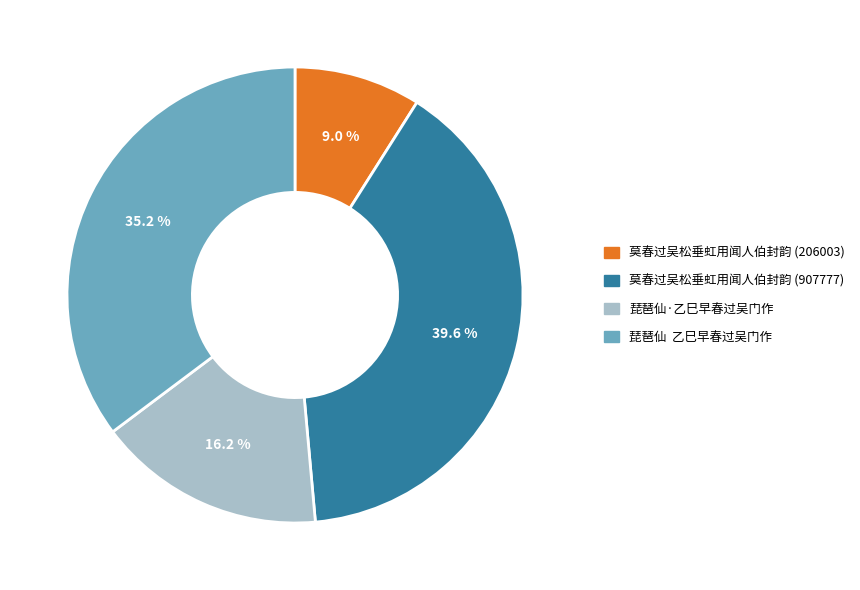

Approximately how many times larger is the value at 莫春过吴松垂虹用闻人伯封韵 (206003) compared to 莫春过吴松垂虹用闻人伯封韵 (907777)?

0.2